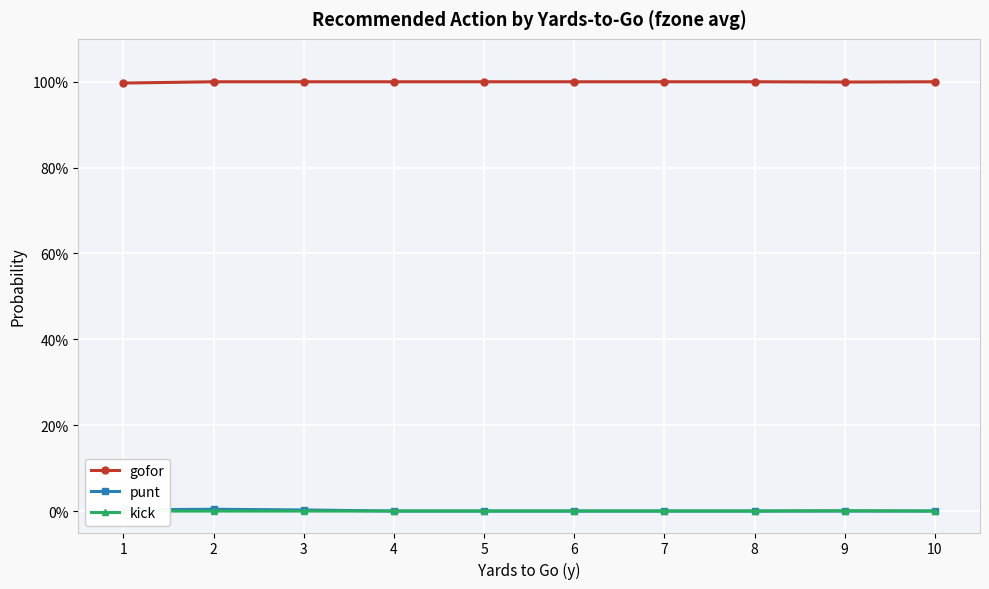

True or false: kick and gofor cross at least once.

False